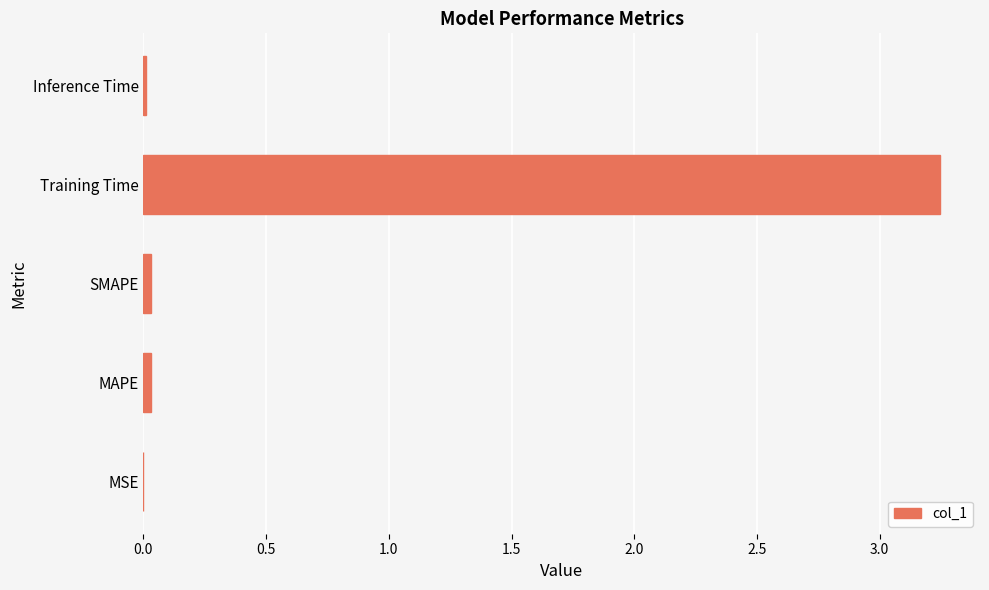

Is it true that the value at MAPE is 0.0?

True